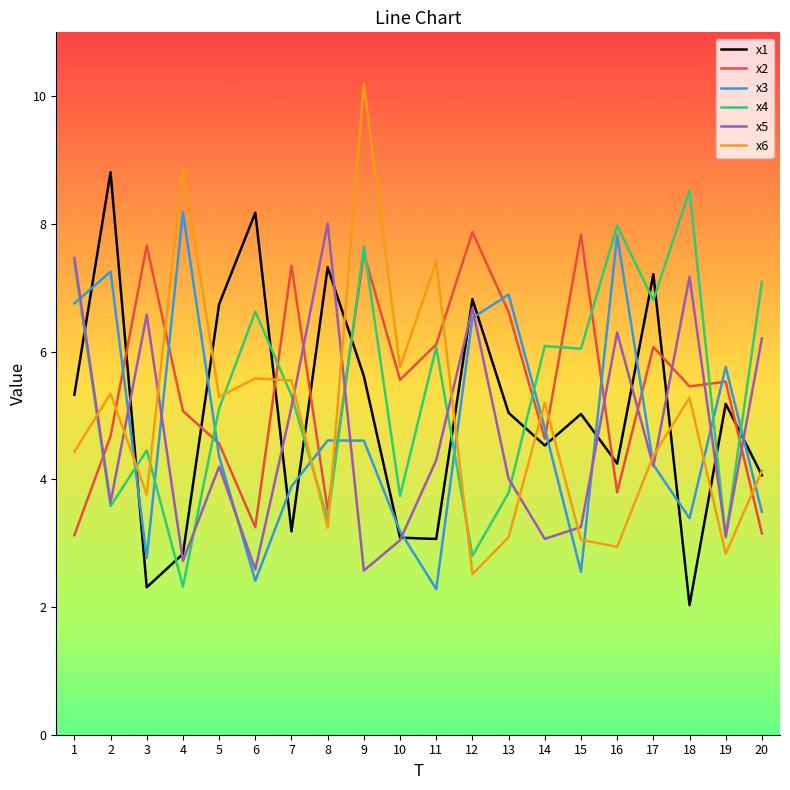

What is the average value of the x6 series?

4.9